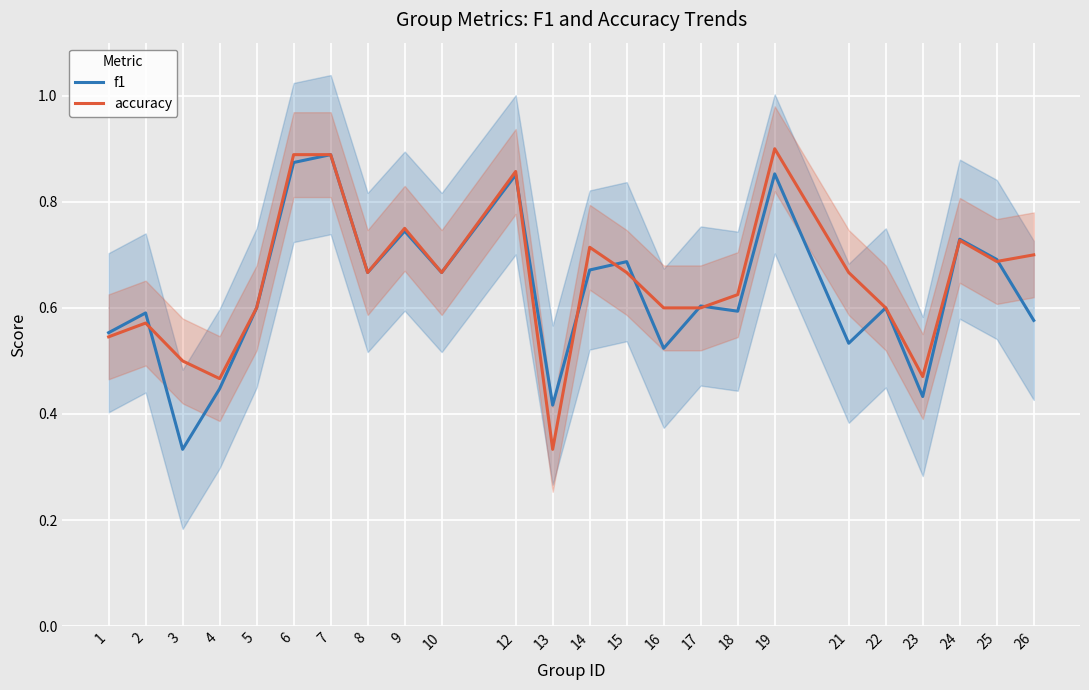

Is the value of accuracy at 17 greater than the value of f1 at 21?

Yes